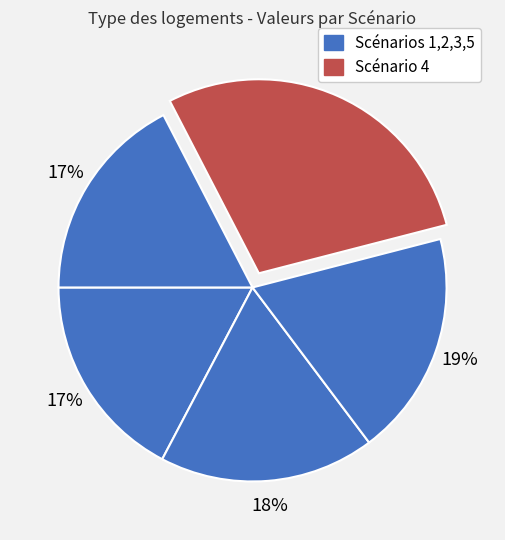

How many slices are in this pie chart?

5